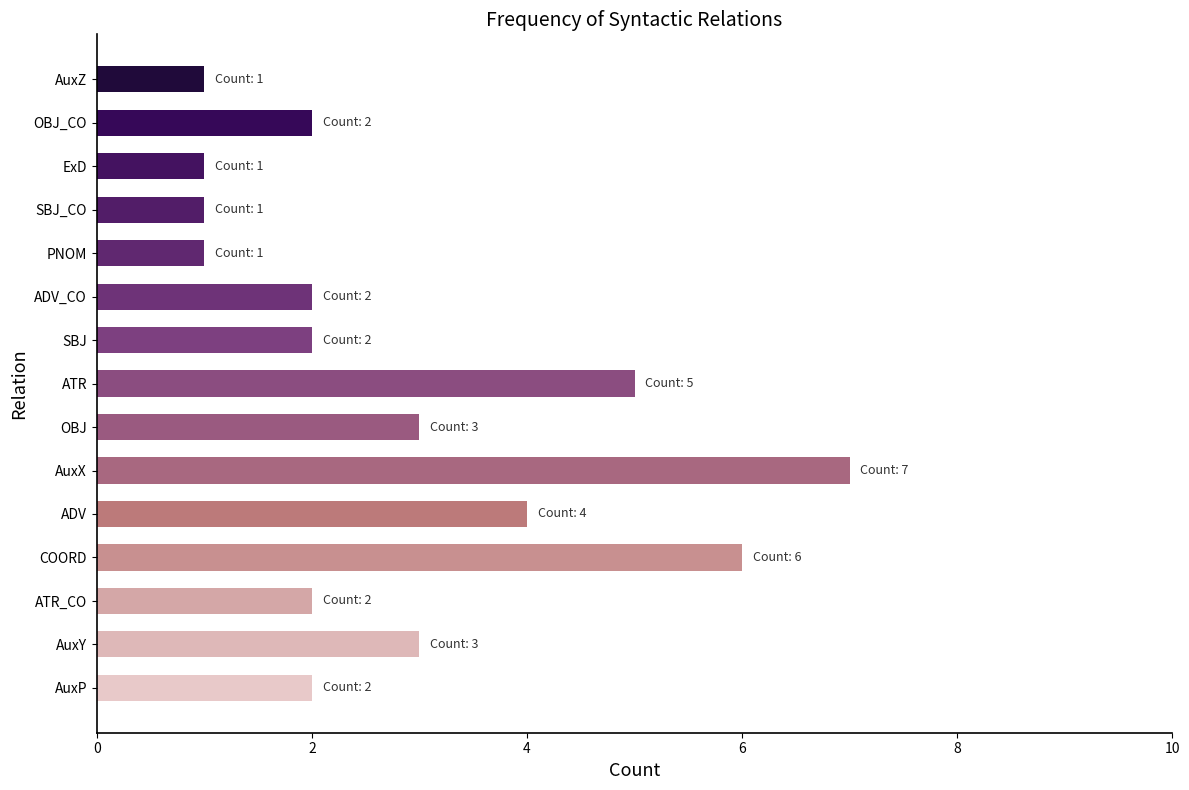

True or false: the data shows 2 at AuxP.

True